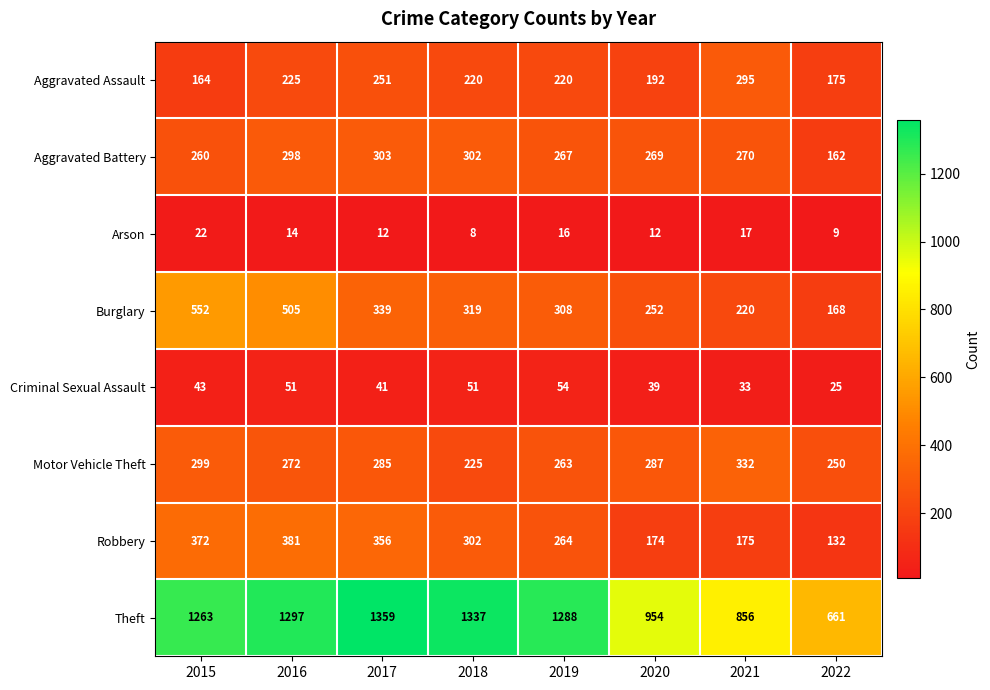

What is the difference between the highest and lowest values at 2021?

839